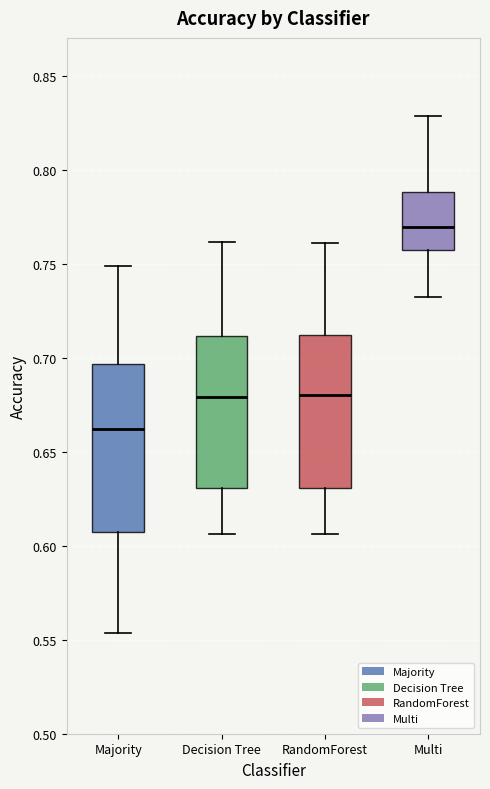

Comparing the boxes themselves (not the whiskers), which one is the tallest?

Majority